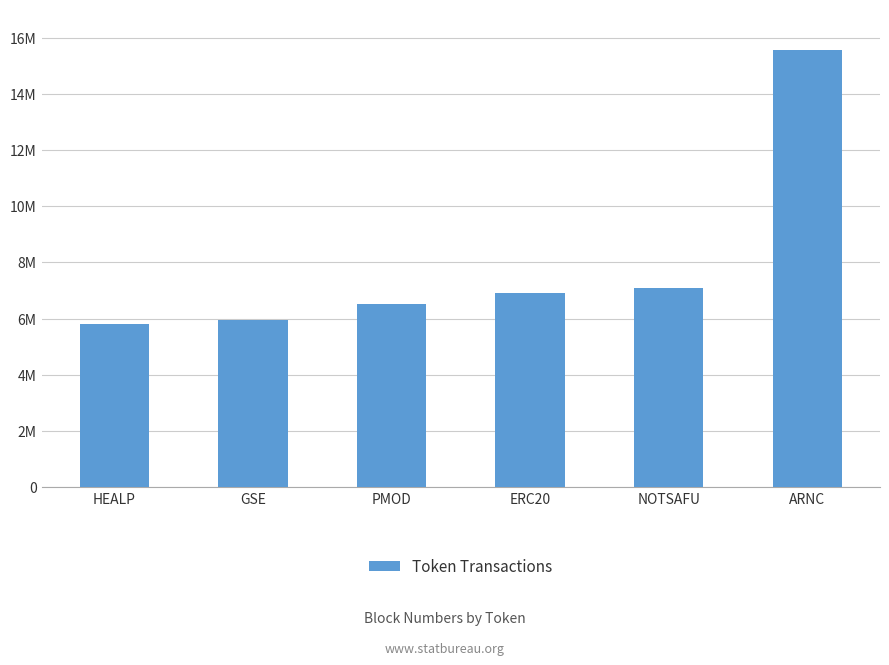

What is the difference between the second highest and minimum values?

1296523